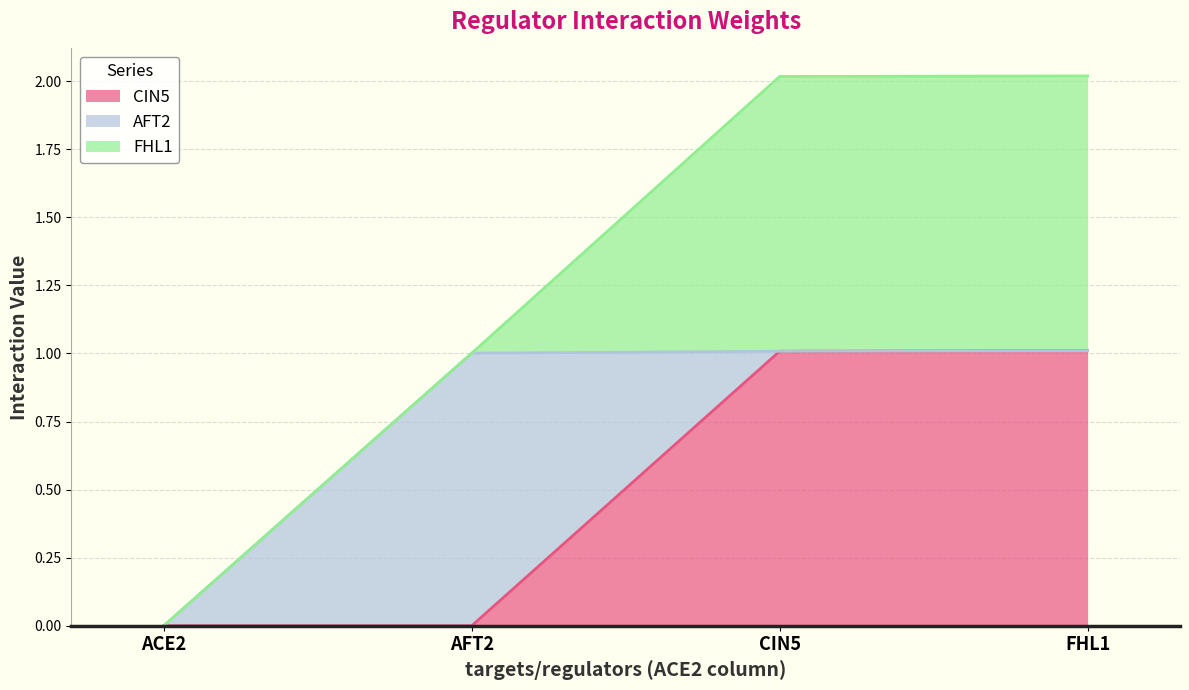

How many intersections are there between AFT2 and FHL1?

1